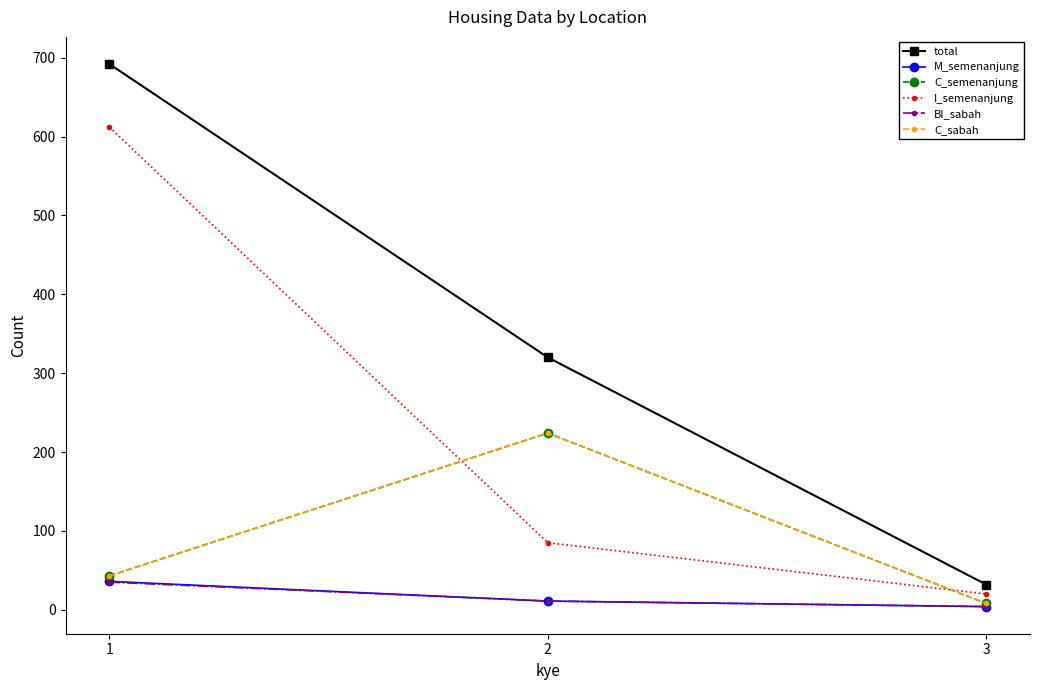

Between 1 and 3, which series saw the biggest shift?

total